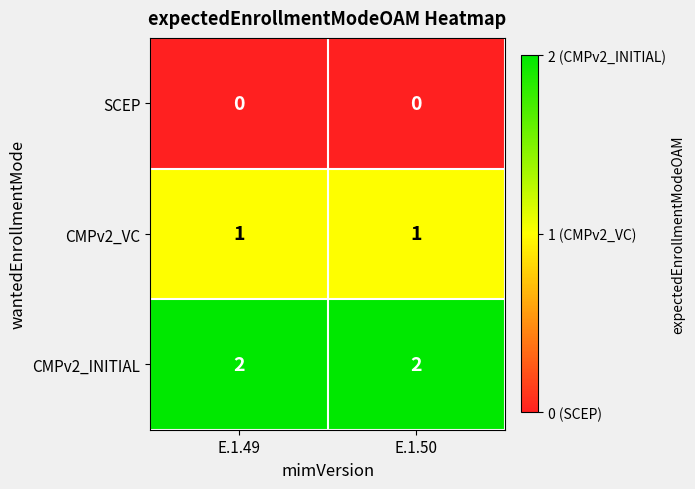

Is it true that CMPv2_VC equals 1 at E.1.50?

True